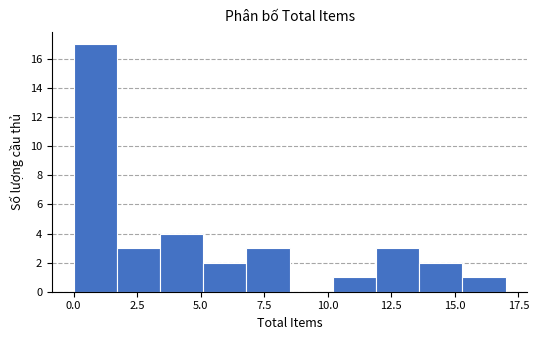

Read against the x-axis, roughly where is the centre of the tallest bar?

1.0